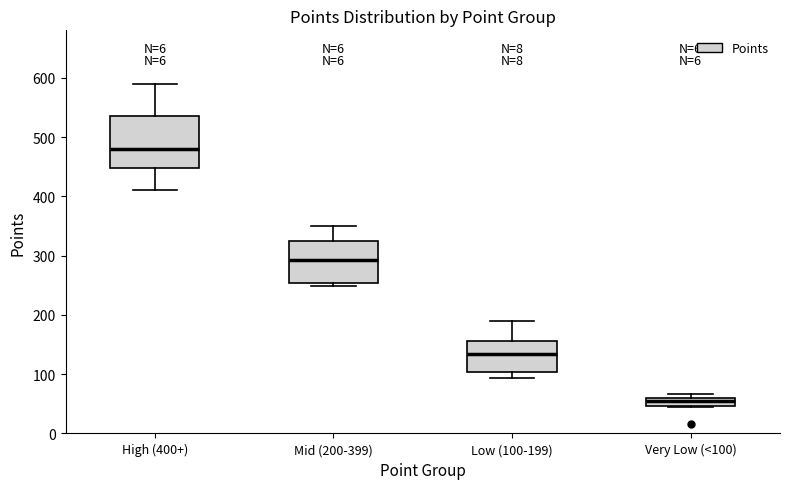

Where does the upper whisker of the box for Mid (200-399) end on the y-axis? The values are not printed on the chart, so give them approximately, as read against the axis.

350